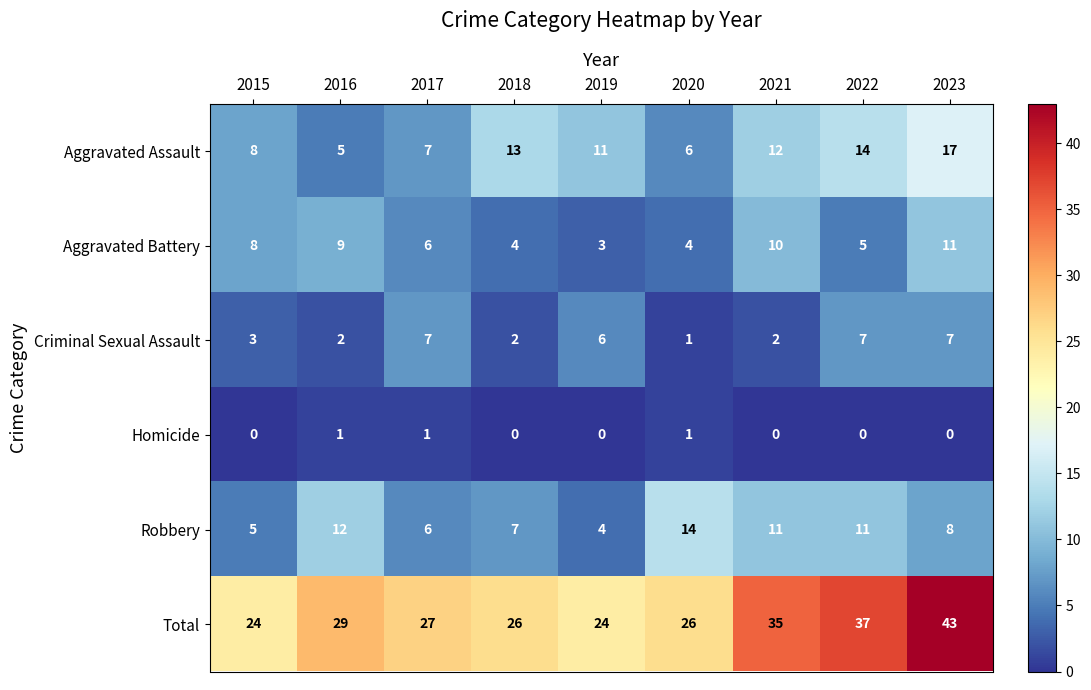

Which category has the highest value in the Aggravated Assault series?

2023